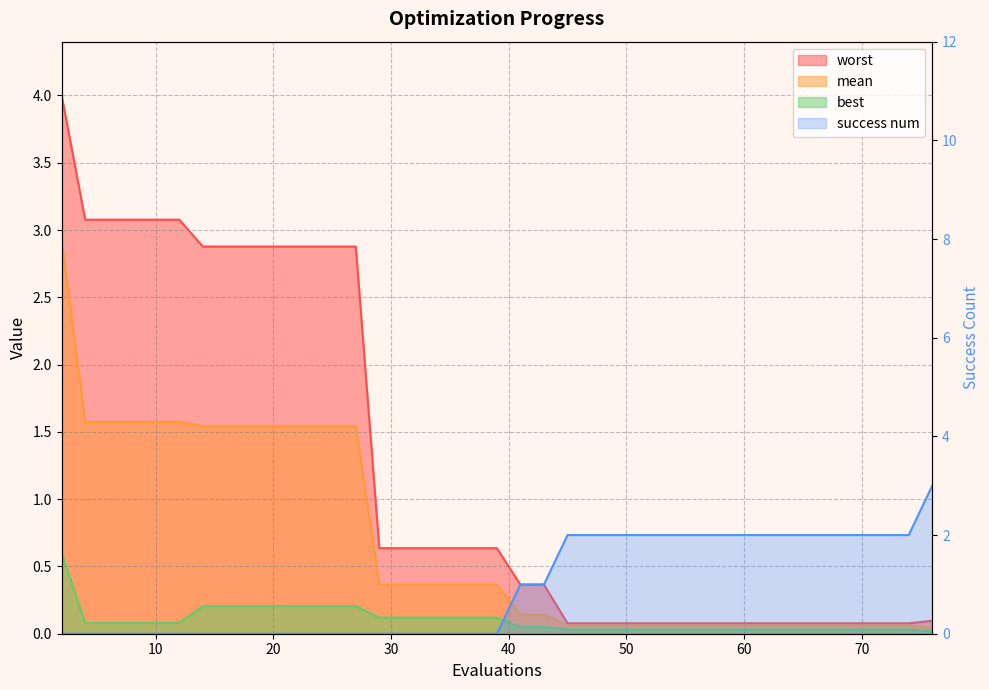

Reading left to right, list all the values displayed in this chart.

mean: 2.9	1.6	1.6	1.6	1.6	1.6	1.5	1.5	1.5	1.5	1.5	1.5	1.5	1.5	0.4	0.4	0.4	0.4	0.4	0.4	0.1	0.1	0.1	0.1	0.1	0.1	0.1	0.1	0.1	0.1	0.1	0.1	0.1	0.1	0.1	0.1	0.1	0.1	0.1	0.0
best: 0.6	0.1	0.1	0.1	0.1	0.1	0.2	0.2	0.2	0.2	0.2	0.2	0.2	0.2	0.1	0.1	0.1	0.1	0.1	0.1	0.1	0.1	0.0	0.0	0.0	0.0	0.0	0.0	0.0	0.0	0.0	0.0	0.0	0.0	0.0	0.0	0.0	0.0	0.0	0.0
worst: 4.0	3.1	3.1	3.1	3.1	3.1	2.9	2.9	2.9	2.9	2.9	2.9	2.9	2.9	0.6	0.6	0.6	0.6	0.6	0.6	0.4	0.4	0.1	0.1	0.1	0.1	0.1	0.1	0.1	0.1	0.1	0.1	0.1	0.1	0.1	0.1	0.1	0.1	0.1	0.1
success num: 0.0	0.0	0.0	0.0	0.0	0.0	0.0	0.0	0.0	0.0	0.0	0.0	0.0	0.0	0.0	0.0	0.0	0.0	0.0	0.0	1.0	1.0	2.0	2.0	2.0	2.0	2.0	2.0	2.0	2.0	2.0	2.0	2.0	2.0	2.0	2.0	2.0	2.0	2.0	3.0